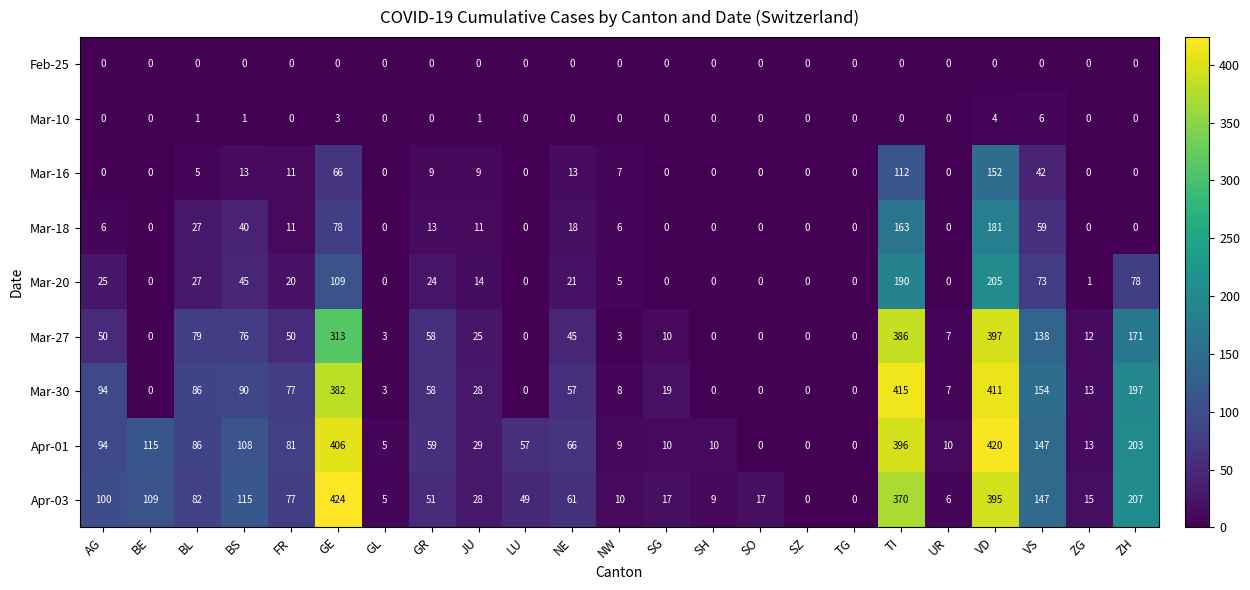

How many categories are shown in the chart?

23